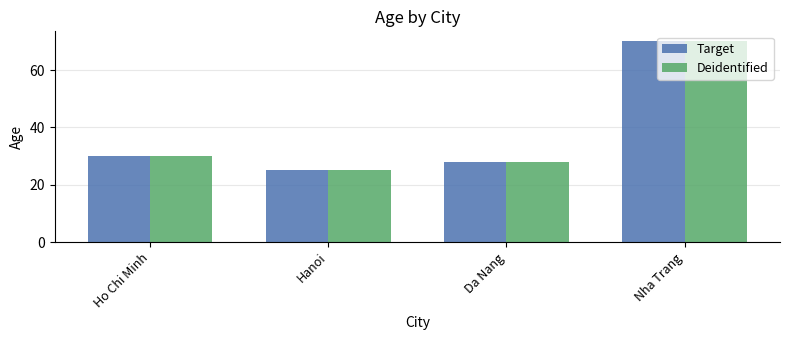

Reading left to right, extract all data points from this chart.

Target: Ho Chi Minh=30	Hanoi=25	Da Nang=28	Nha Trang=70
Deidentified: Ho Chi Minh=30	Hanoi=25	Da Nang=28	Nha Trang=70